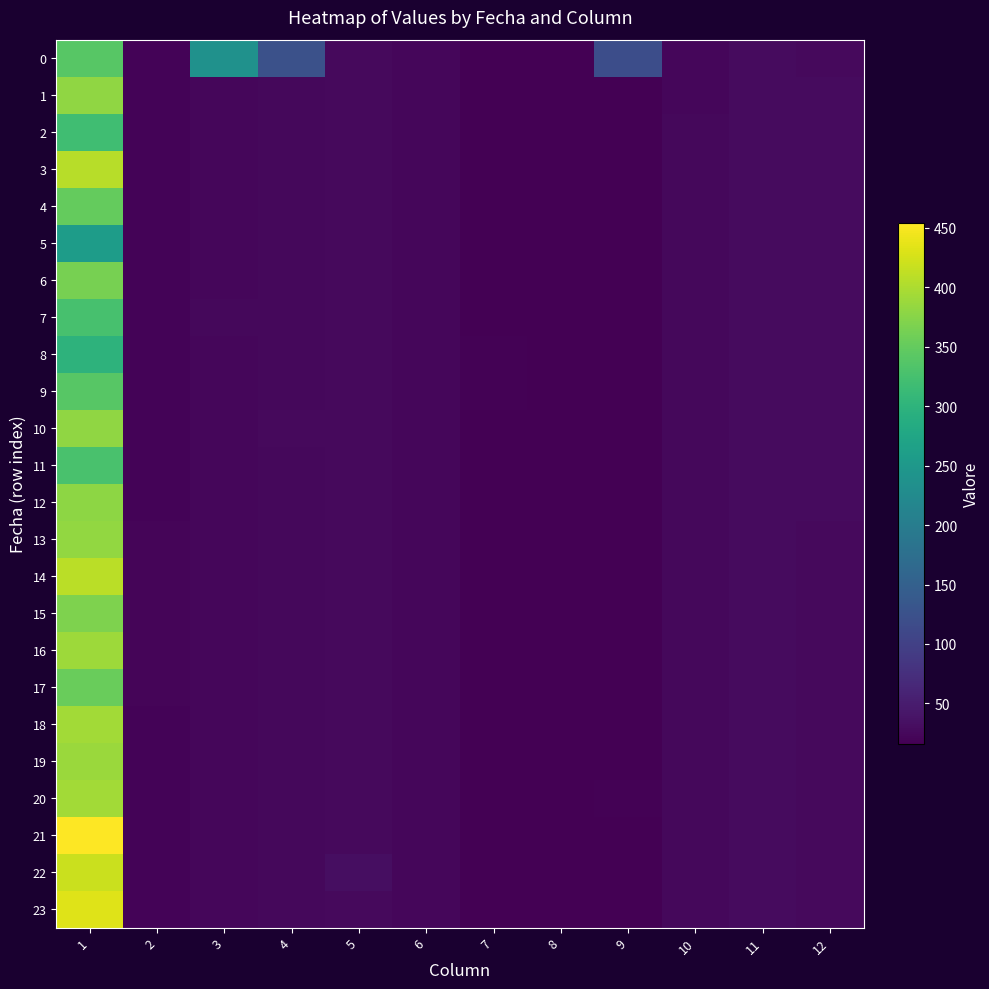

Which has a higher value, 8 or 12?

12